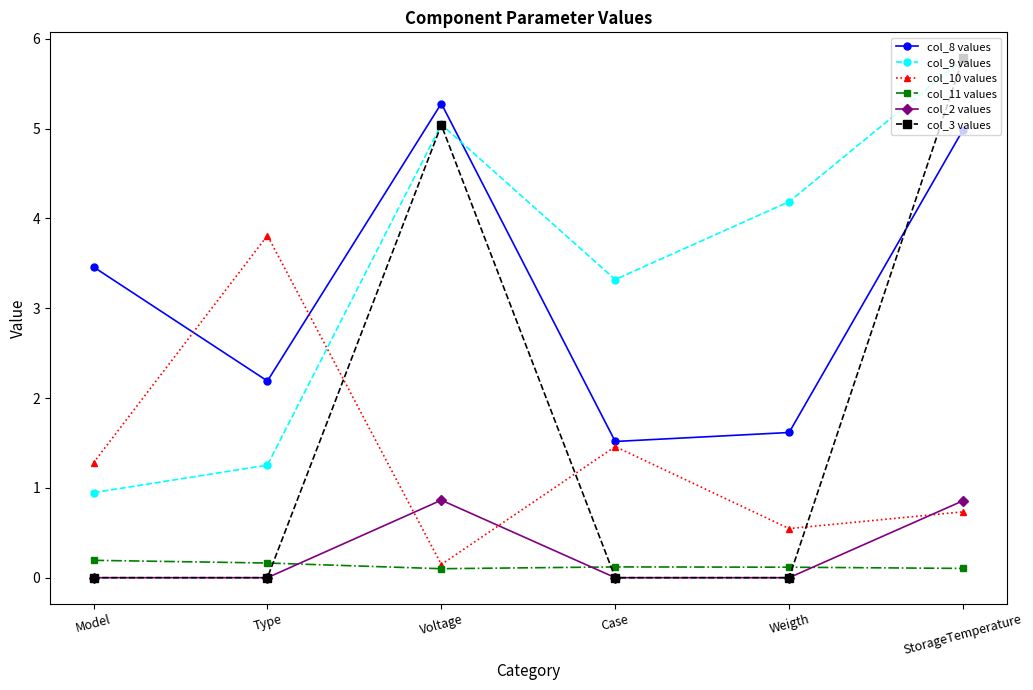

What are all the series names shown in the legend?

col_8 values, col_9 values, col_10 values, col_11 values, col_2 values, col_3 values